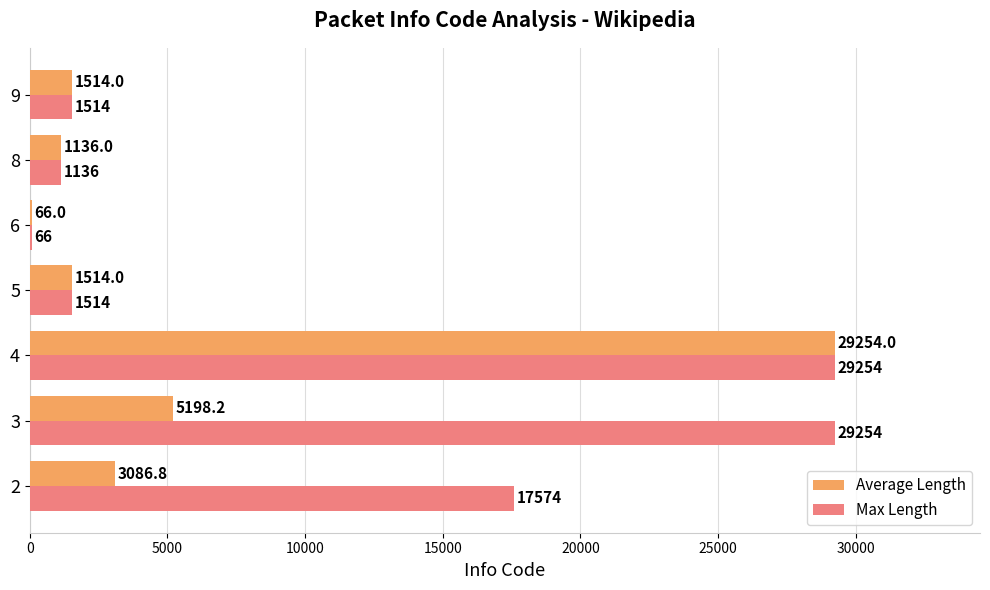

Read the Max Length value at 5.

1514.0